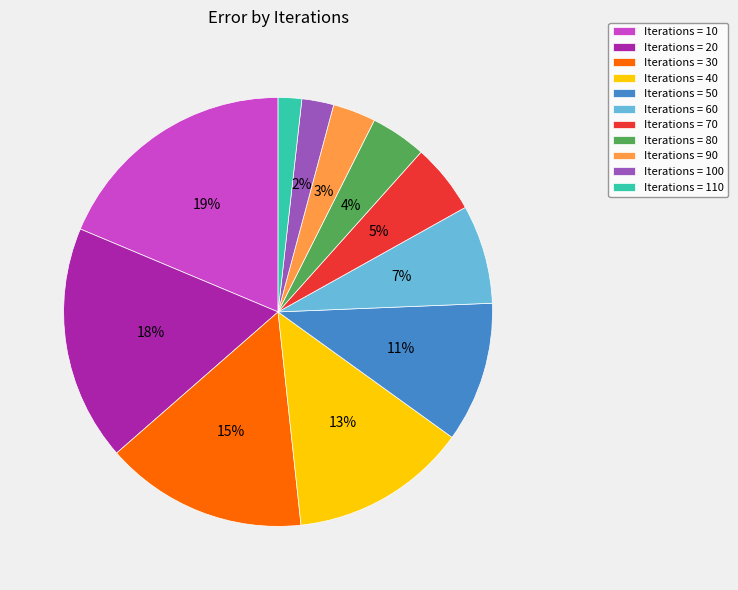

Which slice is the largest?

Iterations = 10